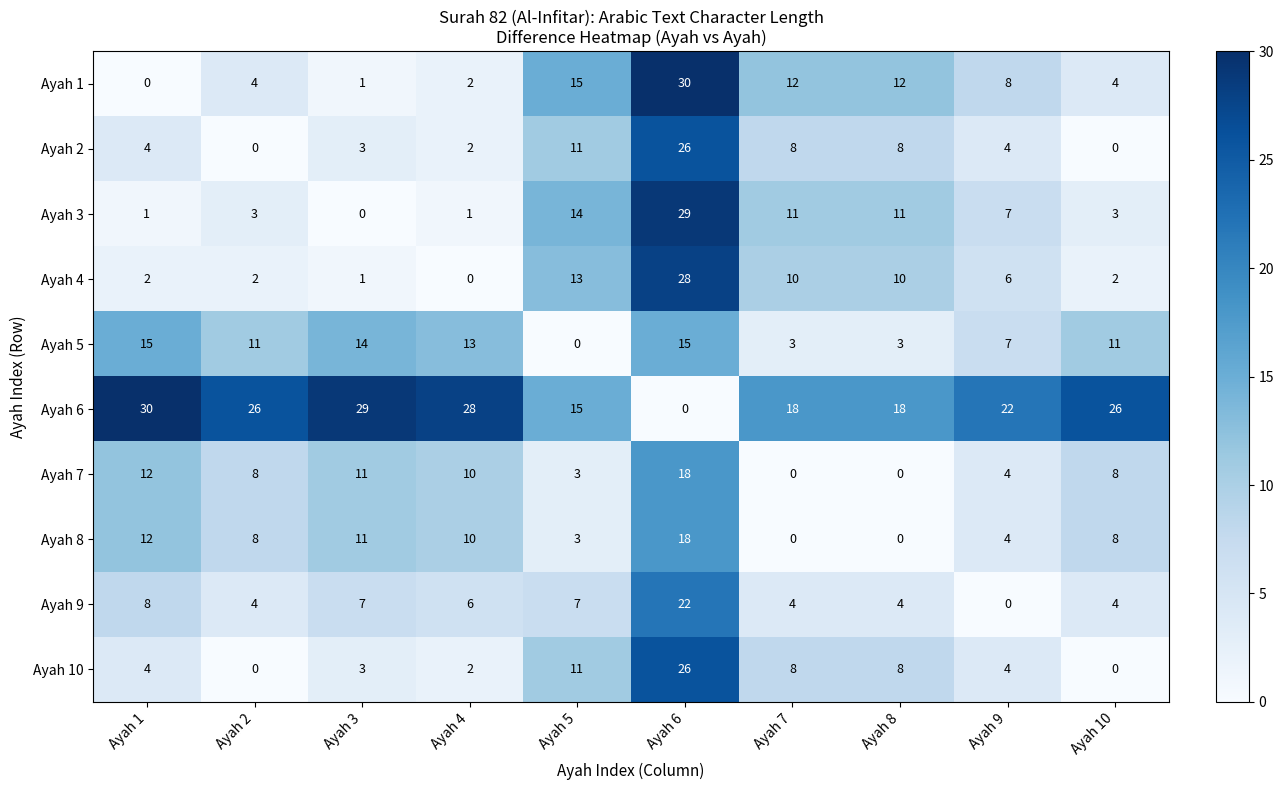

Is the value of Ayah 5 at Ayah 4 greater than the value of Ayah 10 at Ayah 9?

Yes